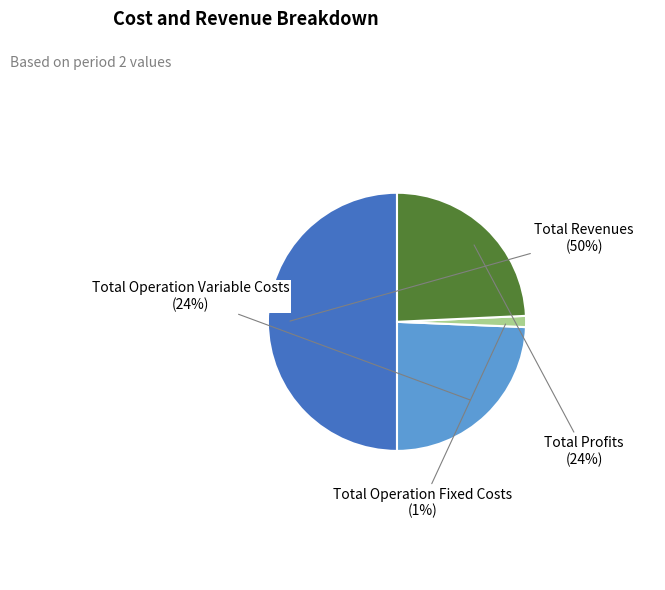

To the nearest percent, what is the average slice percentage?

25%